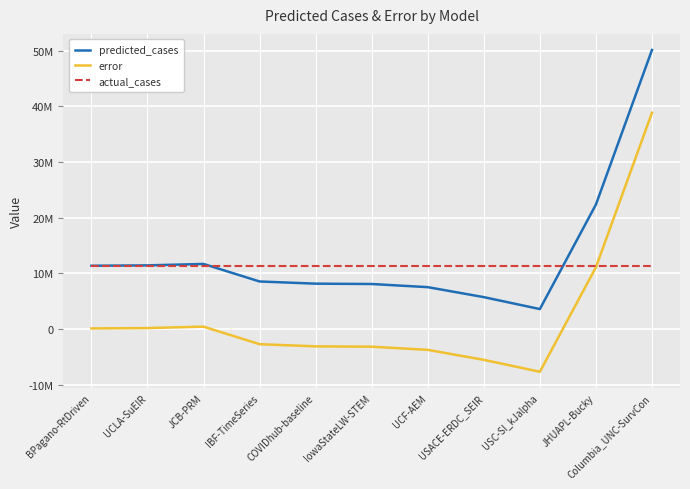

Does the chart display data point markers on the line(s)?

No